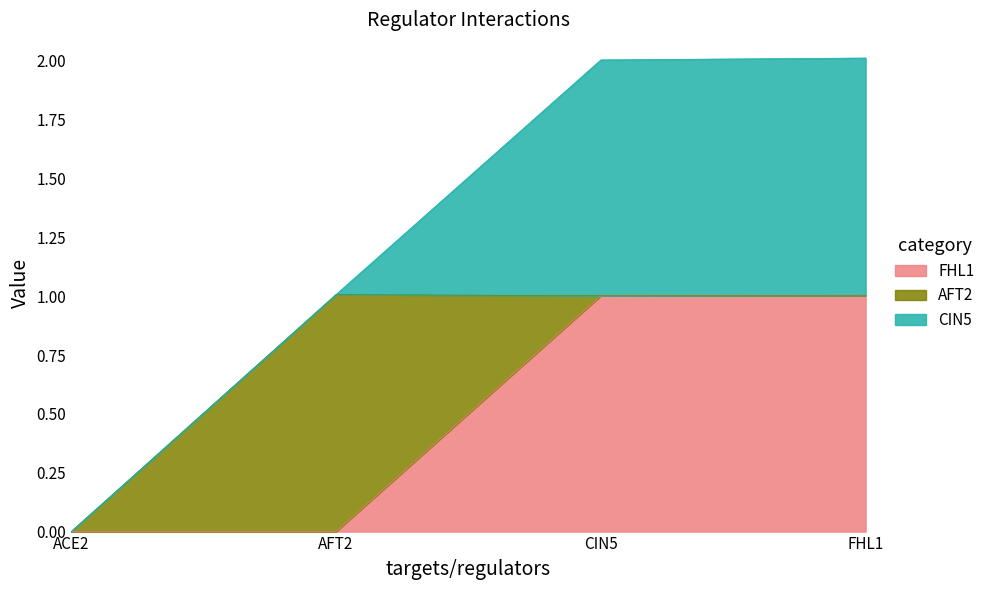

Reading left to right, transcribe all the data shown in this chart.

FHL1: ACE2=0.0	AFT2=0.0	CIN5=1.0	FHL1=1.0
AFT2: ACE2=0.0	AFT2=1.0	CIN5=0.0	FHL1=0.0
CIN5: ACE2=0.0	AFT2=0.0	CIN5=1.0	FHL1=1.0